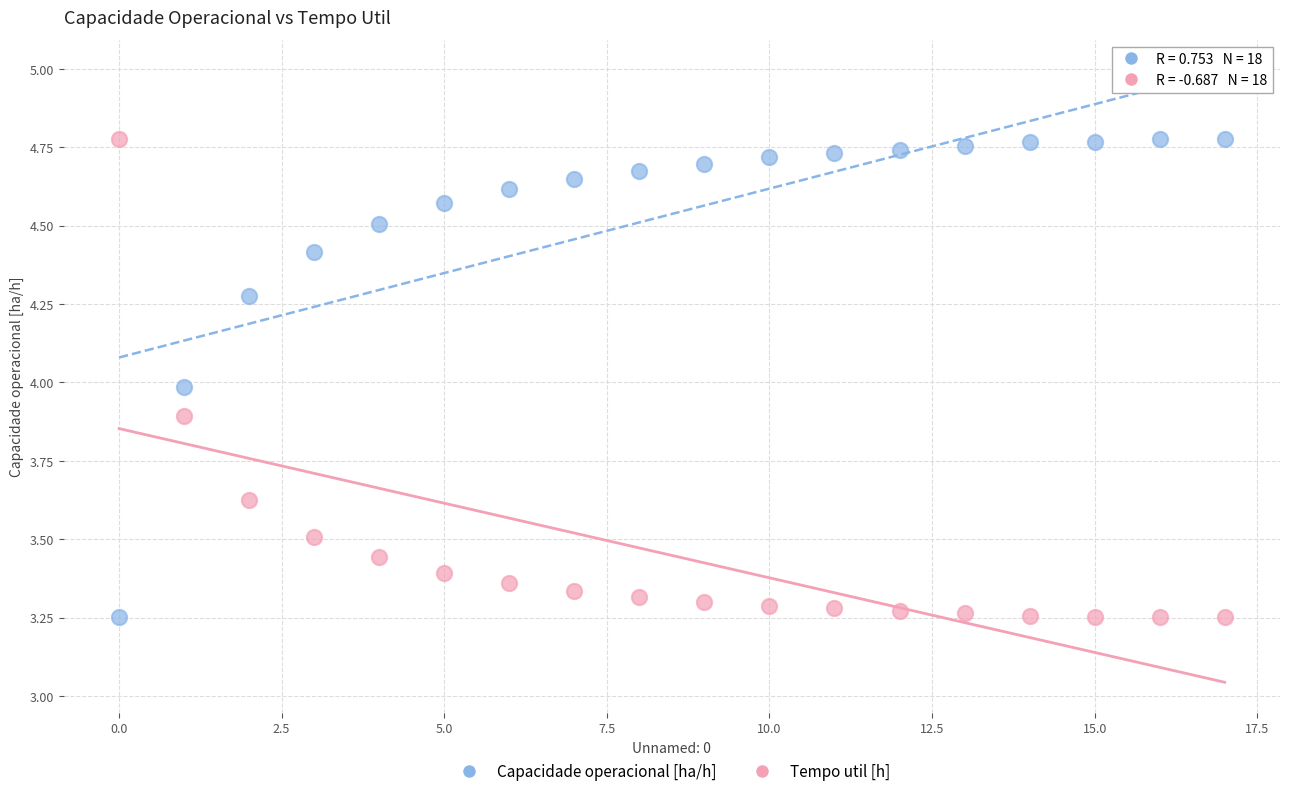

Across all data points, what is the range of Y values (max minus min)?

1.5